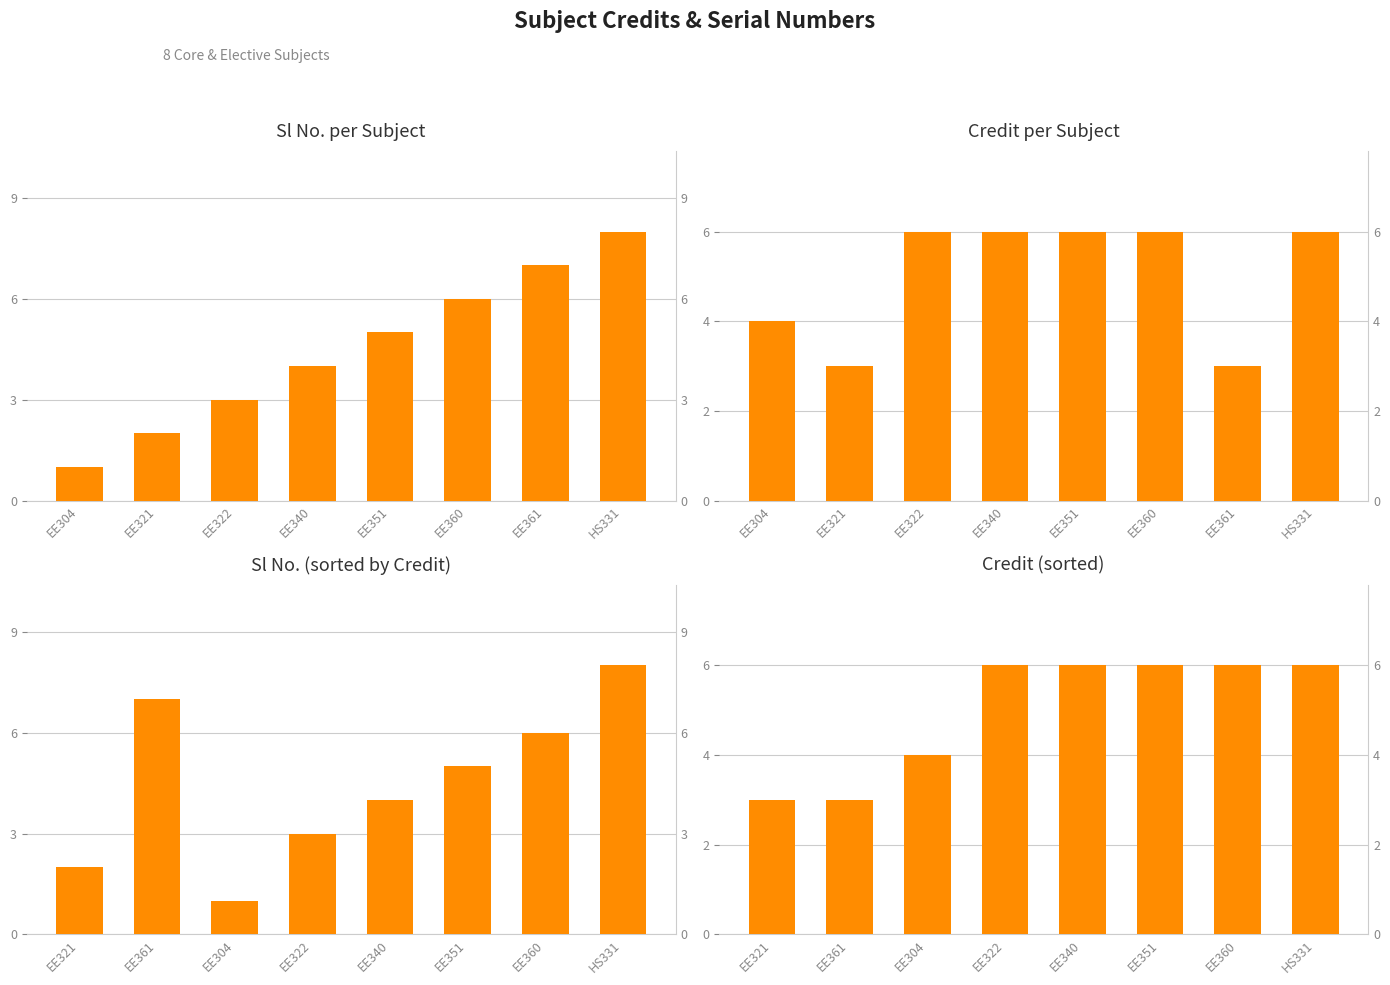

Which series has the largest total across all categories?

Credit per Subject